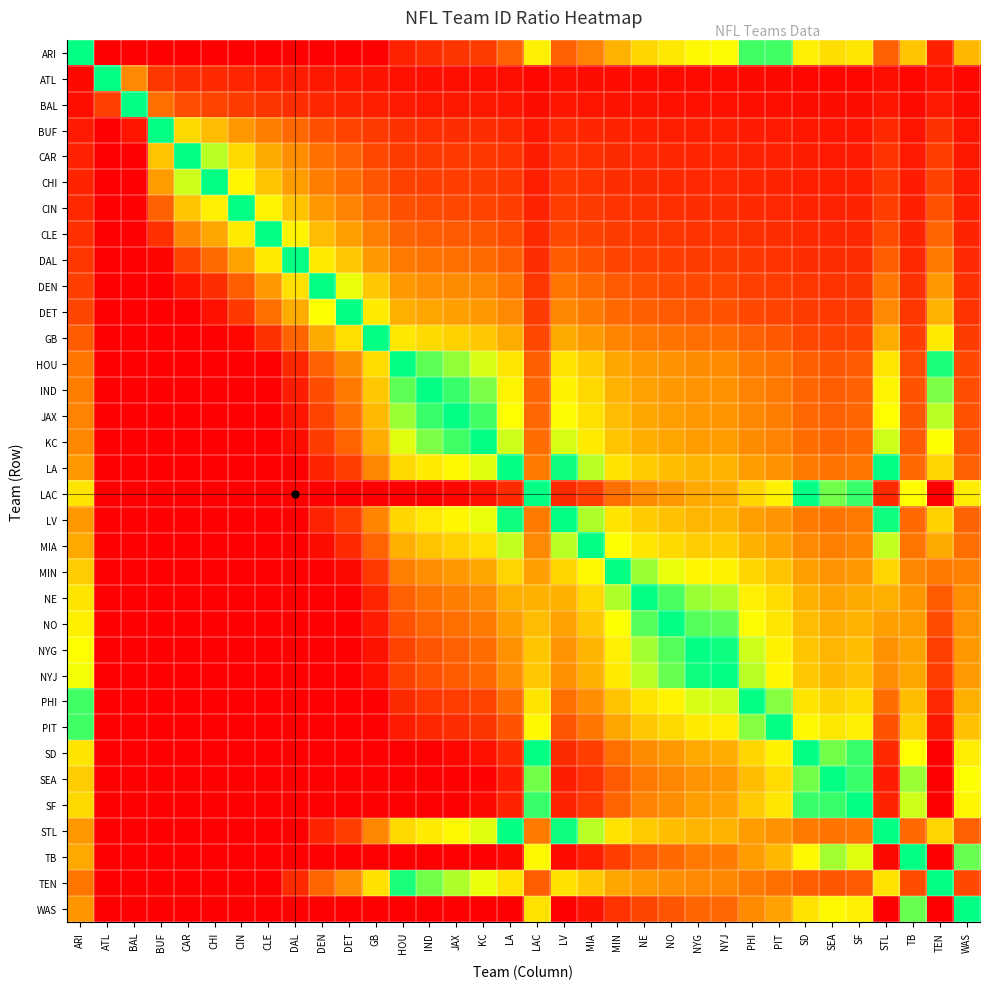

Rank the series by their maximum value, from lowest to highest.

ATL, BAL, BUF, CAR, CHI, CIN, CLE, DAL, DEN, DET, GB, TEN, HOU, IND, JAX, KC, LA, STL, LV, MIA, MIN, NE, NO, NYG, NYJ, PHI, ARI, PIT, LAC, SD, SF, SEA, TB, WAS